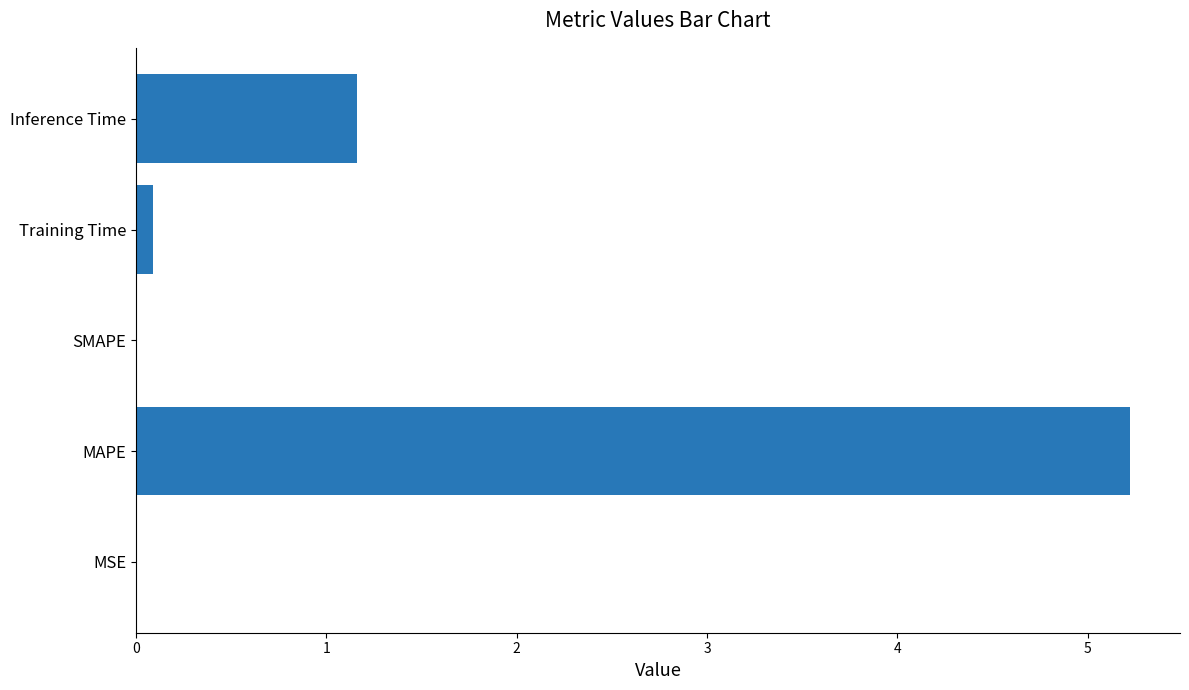

Count the number of categories in the chart.

5